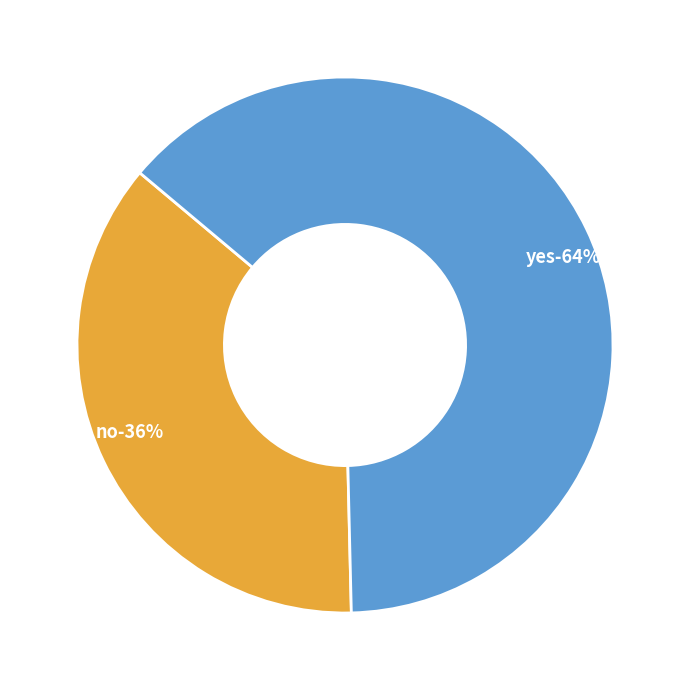

Which slice is the smallest?

no